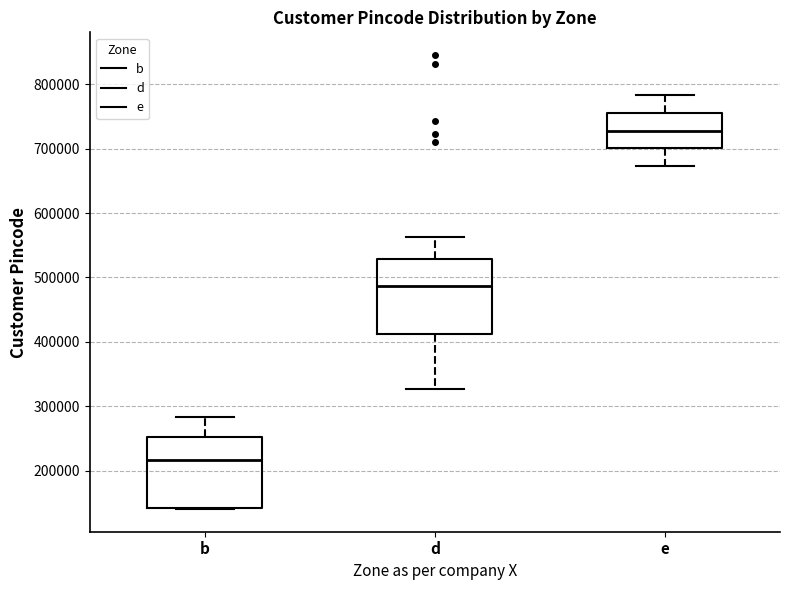

Where does the median line of the box for d sit on the y-axis? The values are not printed on the chart, so give them approximately, as read against the axis.

490000